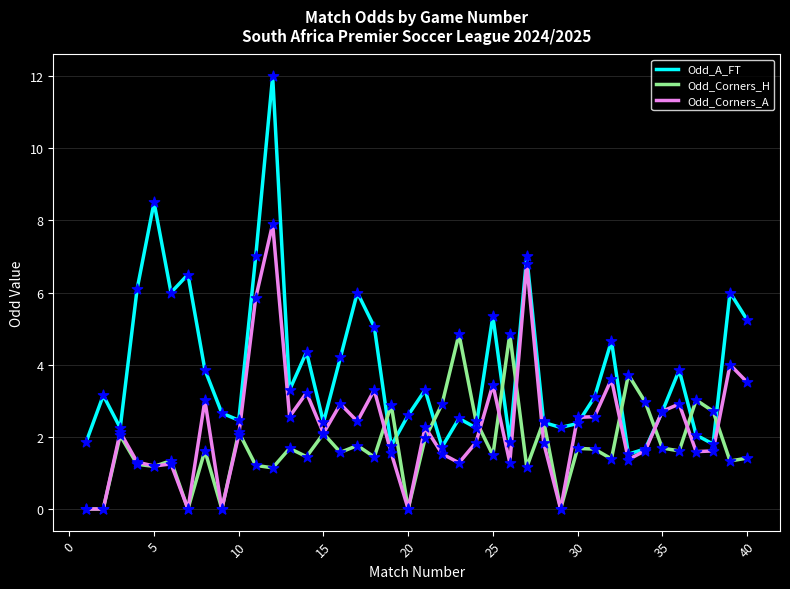

What is the greatest value displayed?

12.0